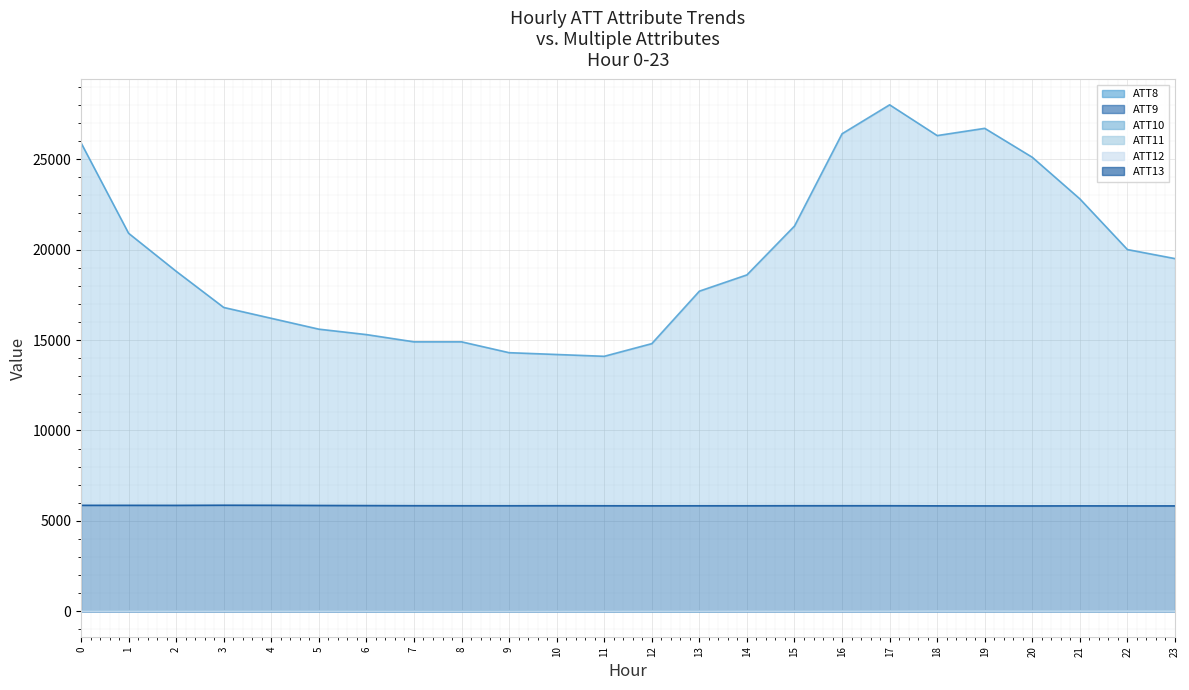

What is the value of the ATT10 point at the 8th from the left?

3.0